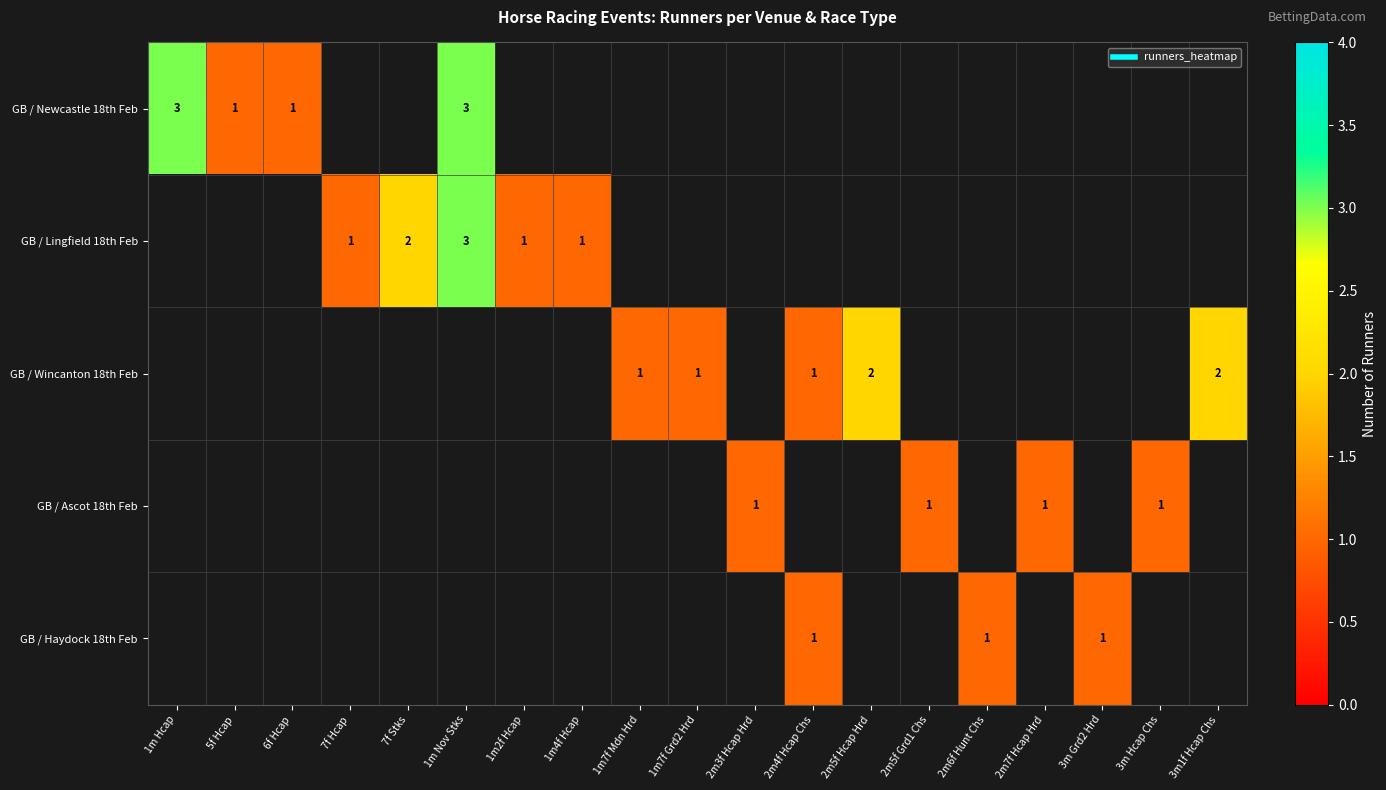

Which category has the lowest value across all series?

5f Hcap